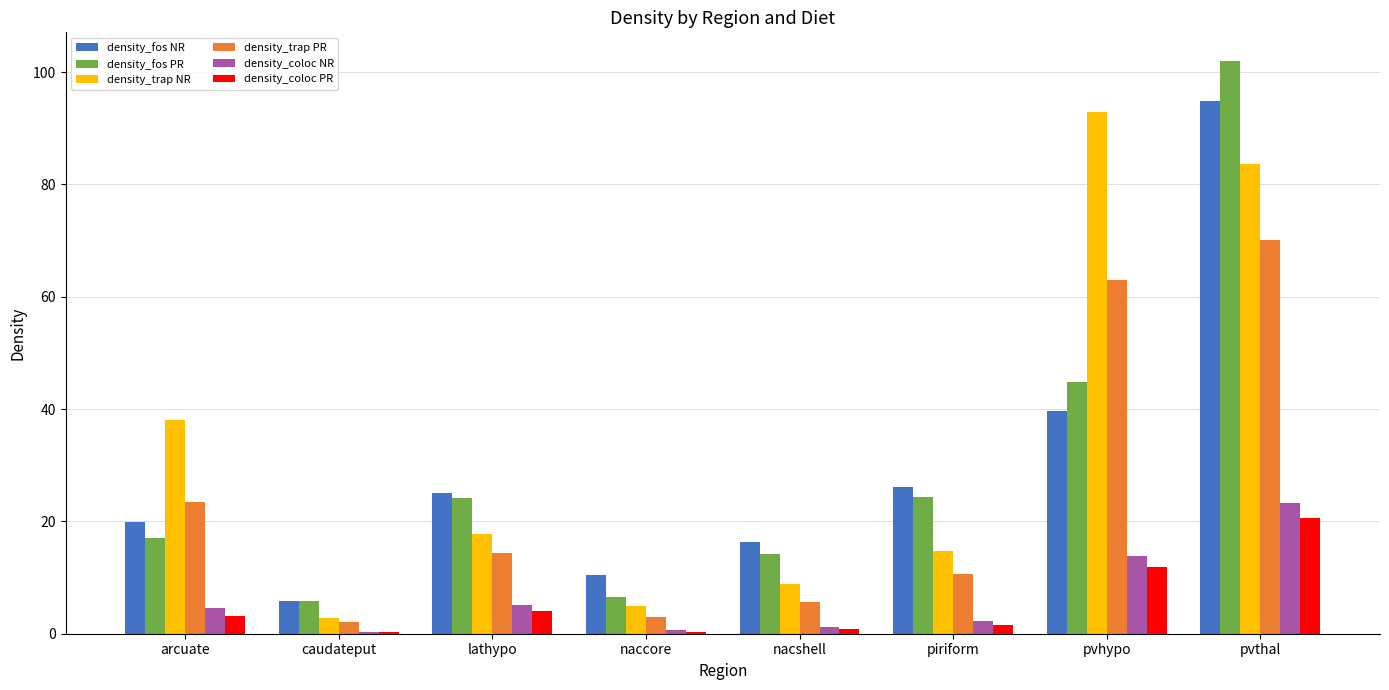

What is the maximum value for density_fos PR?

102.0